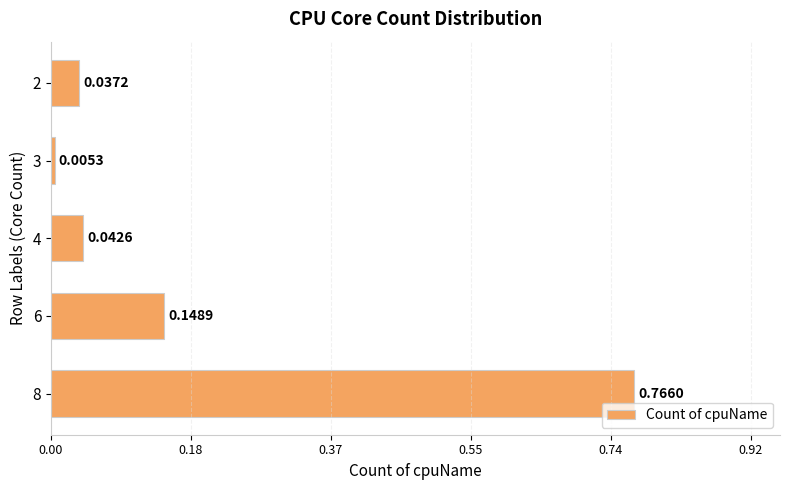

Between 3 and 8, which is larger?

8